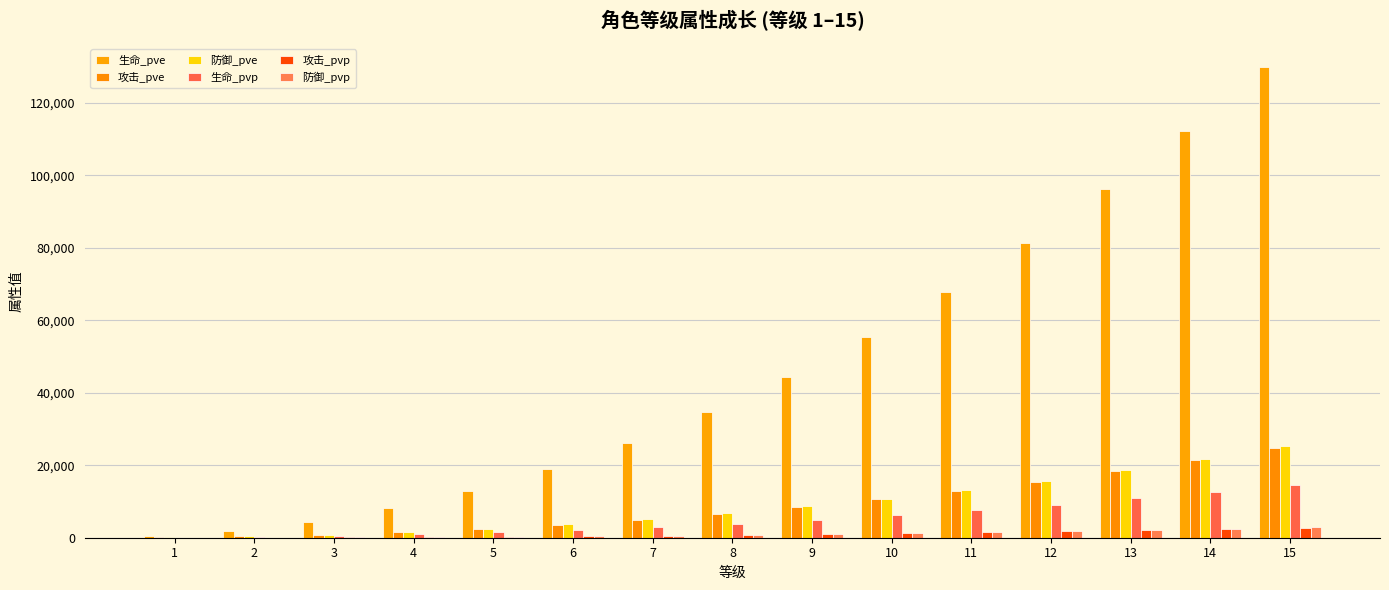

Which category has the lowest value across all series?

1